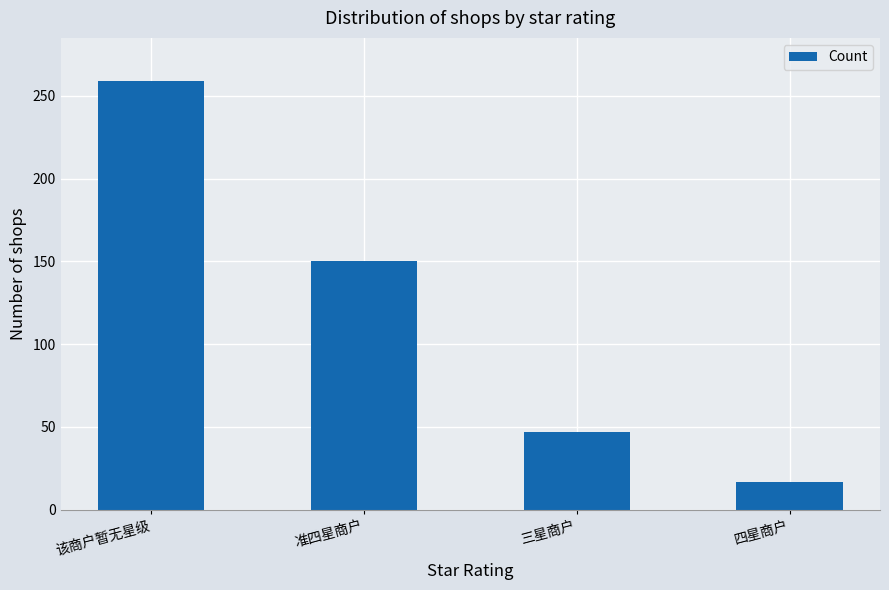

At which category does the chart reach its minimum across all series?

四星商户